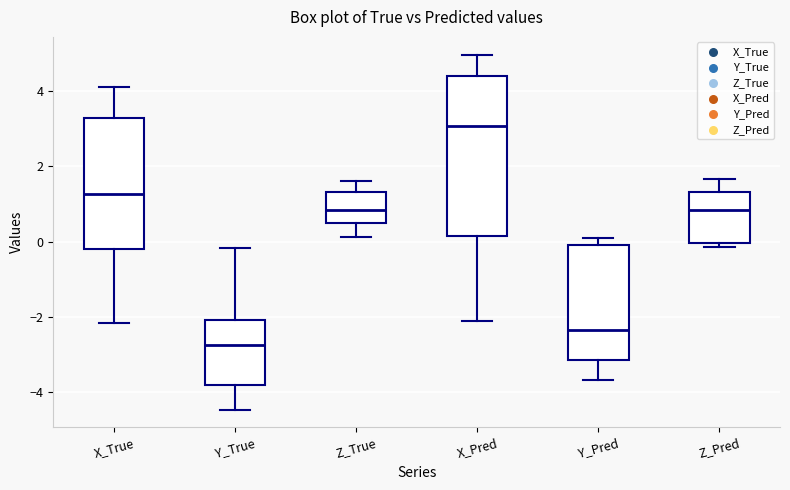

Reading left to right, transcribe this box plot: for each box, give where its median line is, the range the box spans, and where its two whiskers end, as read against the y-axis. The values are not printed on the chart, so give them approximately, as read against the axis.

X_True: median 1.2, box -0.2 to 3.2, whiskers -2.2 to 4.2
Y_True: median -2.8, box -3.8 to -2.0, whiskers -4.4 to -0.2
Z_True: median 0.8, box 0.4 to 1.4, whiskers 0.2 to 1.6
X_Pred: median 3.0, box 0.2 to 4.4, whiskers -2.2 to 5.0
Y_Pred: median -2.4, box -3.2 to 0.0, whiskers -3.6 to 0.0 (just above the box's upper edge)
Z_Pred: median 0.8, box 0.0 to 1.4, whiskers -0.2 to 1.6